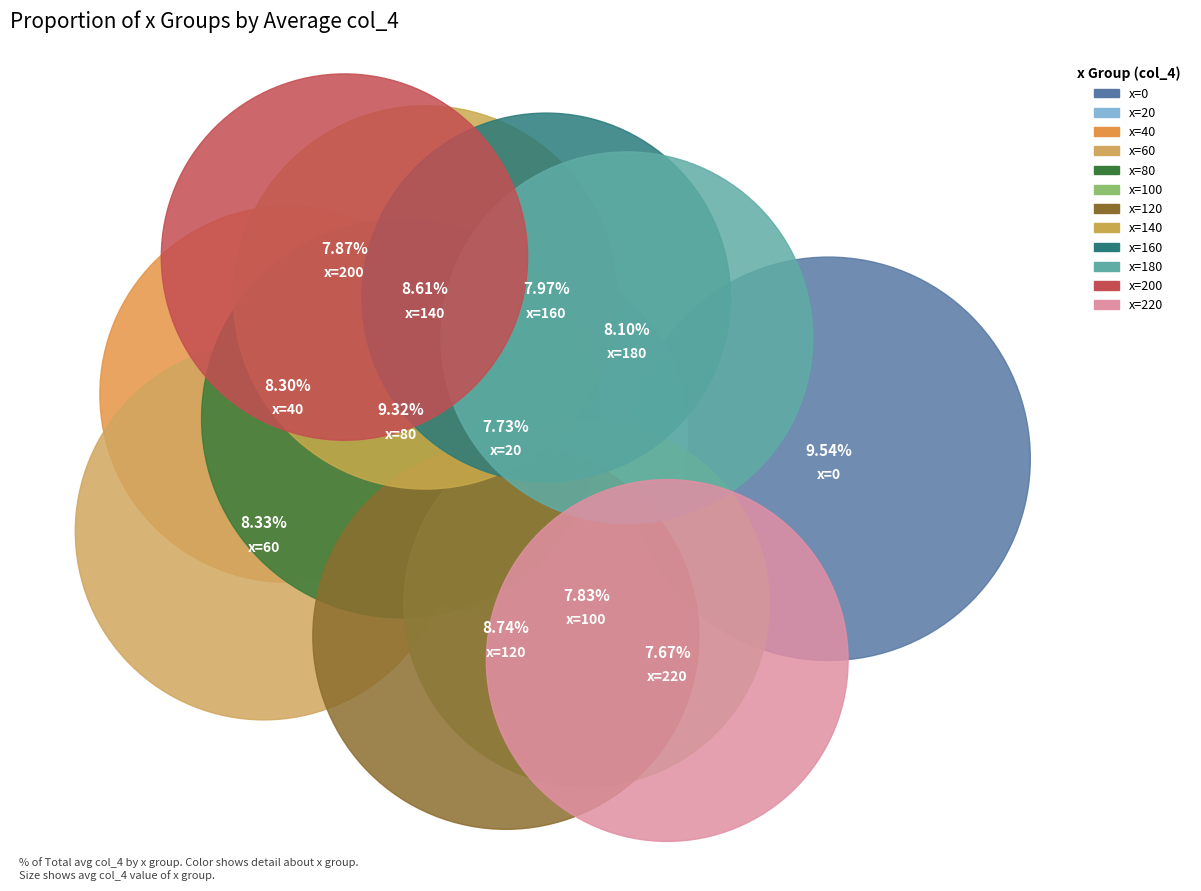

What is the smallest slice in the pie chart?

x=220